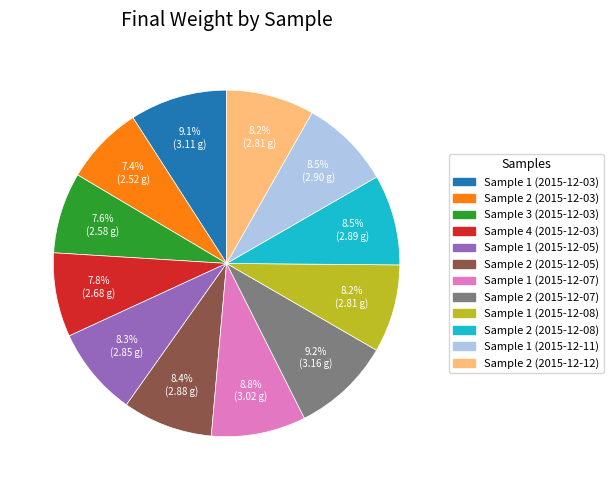

The Sample 2 (2015-12-03) slice represents 1% of the pie. True or false?

False